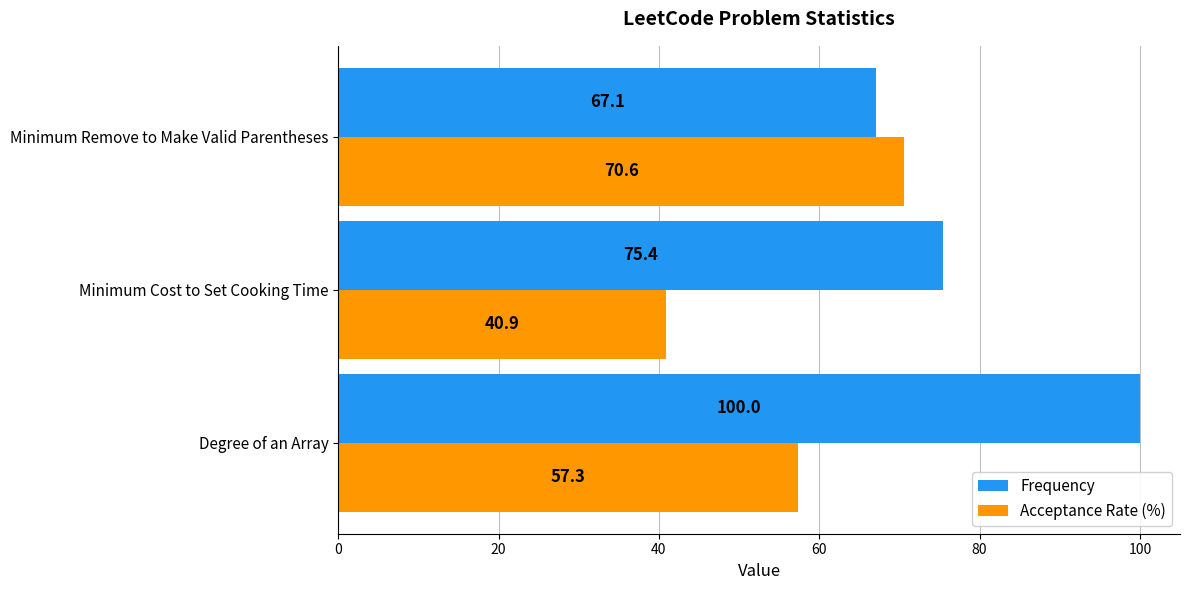

At how many categories does at least one series exceed 86?

1